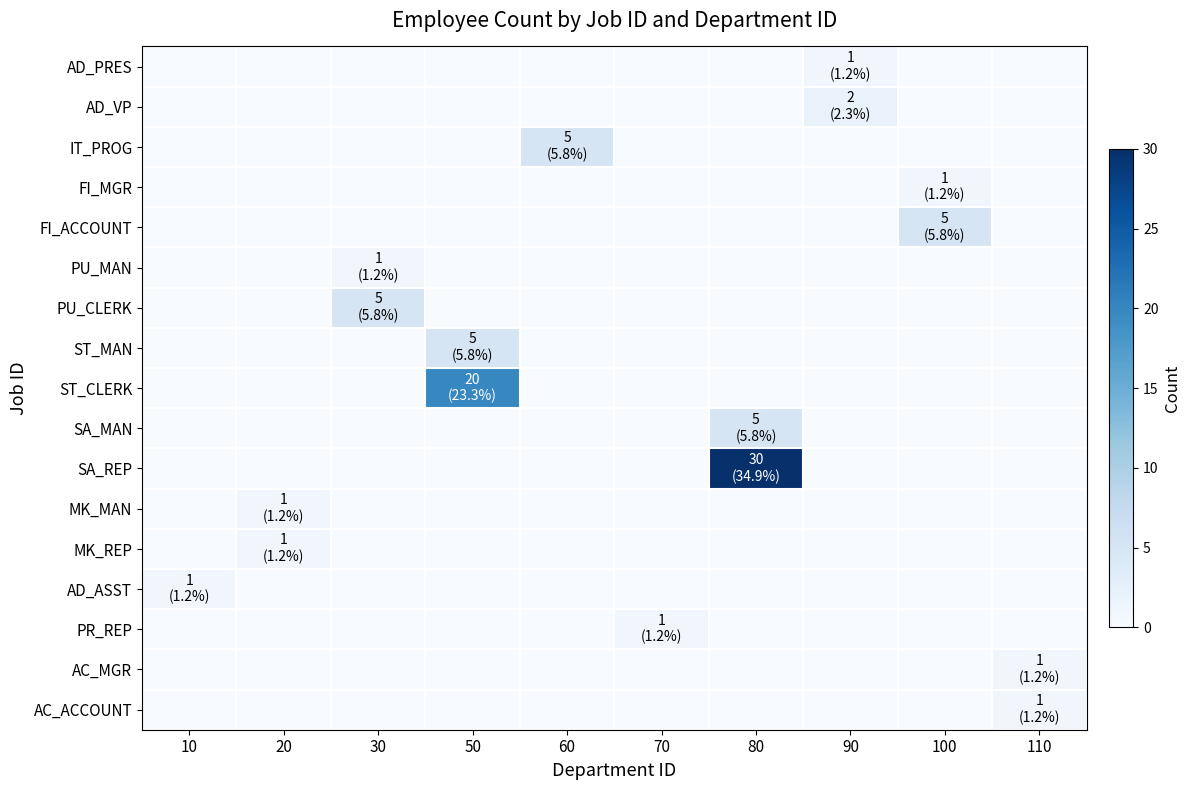

What is the total value across all series at 20?

2